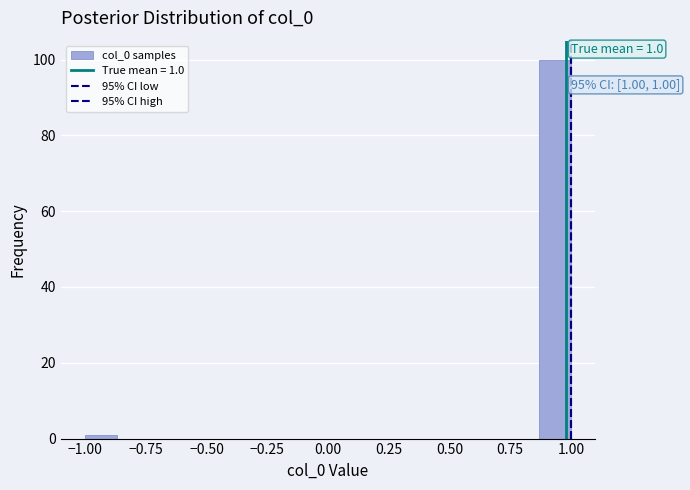

Read against the x-axis, roughly where is the centre of the tallest bar?

0.95